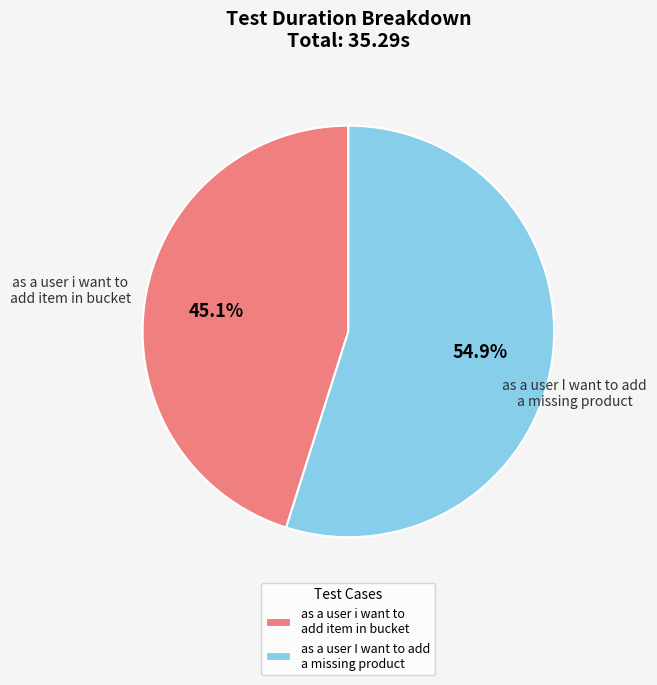

Combined, do as a user i want to add item in bucket and as a user I want to add a missing product account for over 50%?

Yes